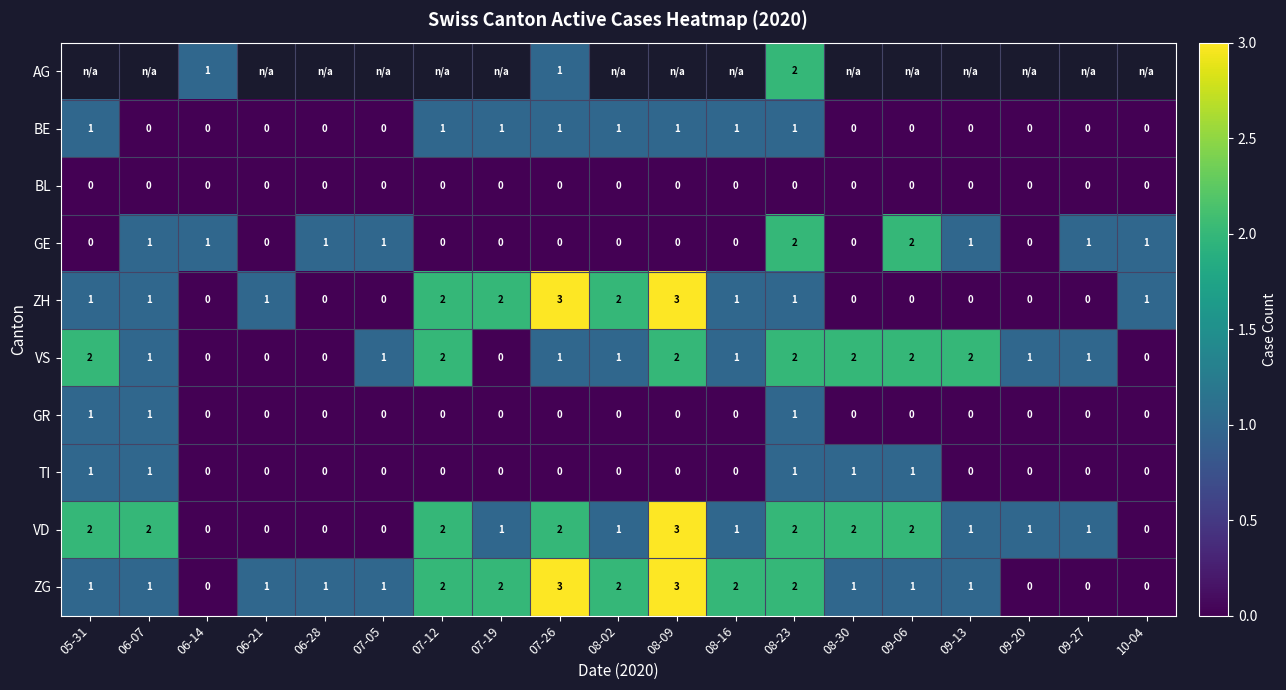

What is the maximum value shown in the chart?

3.0